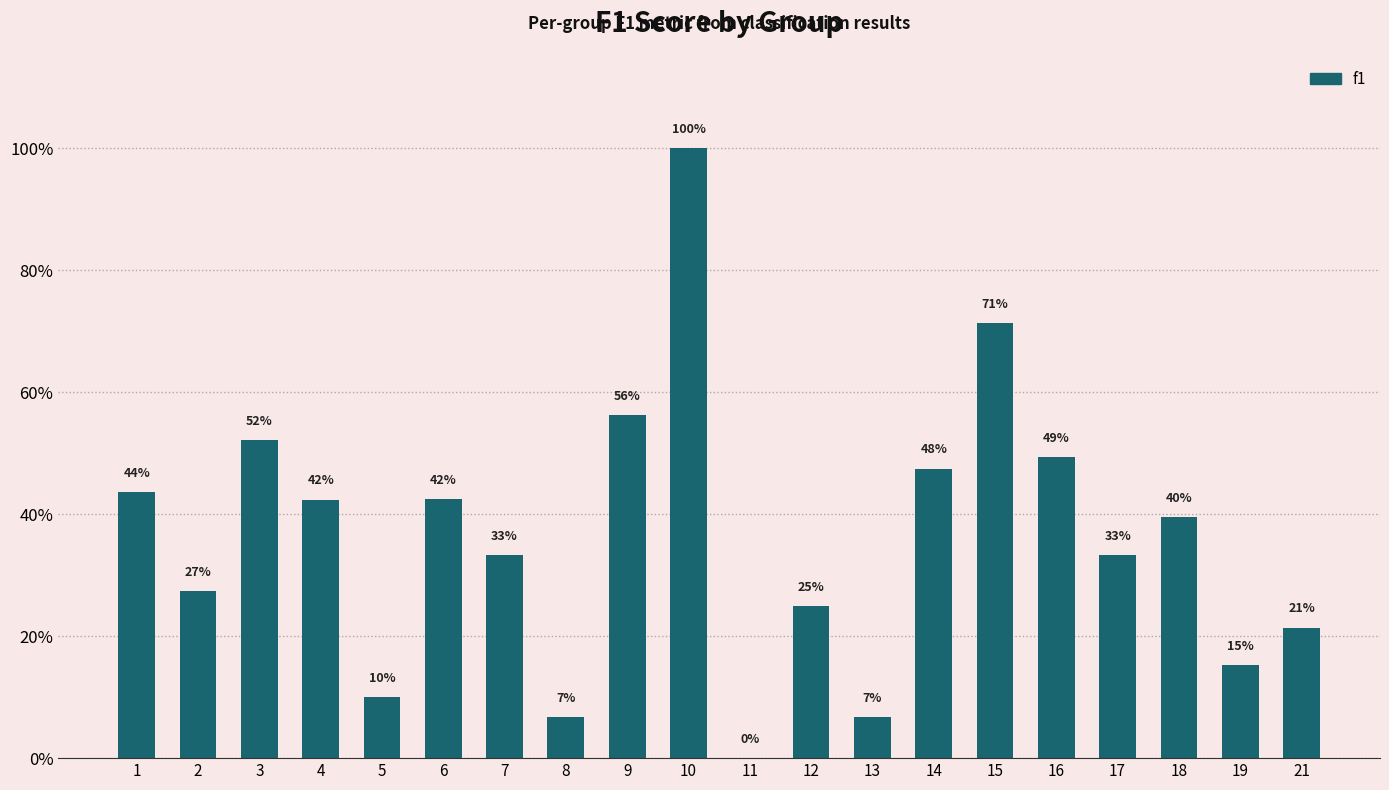

What is the value of the 2nd bar from the left?

0.3